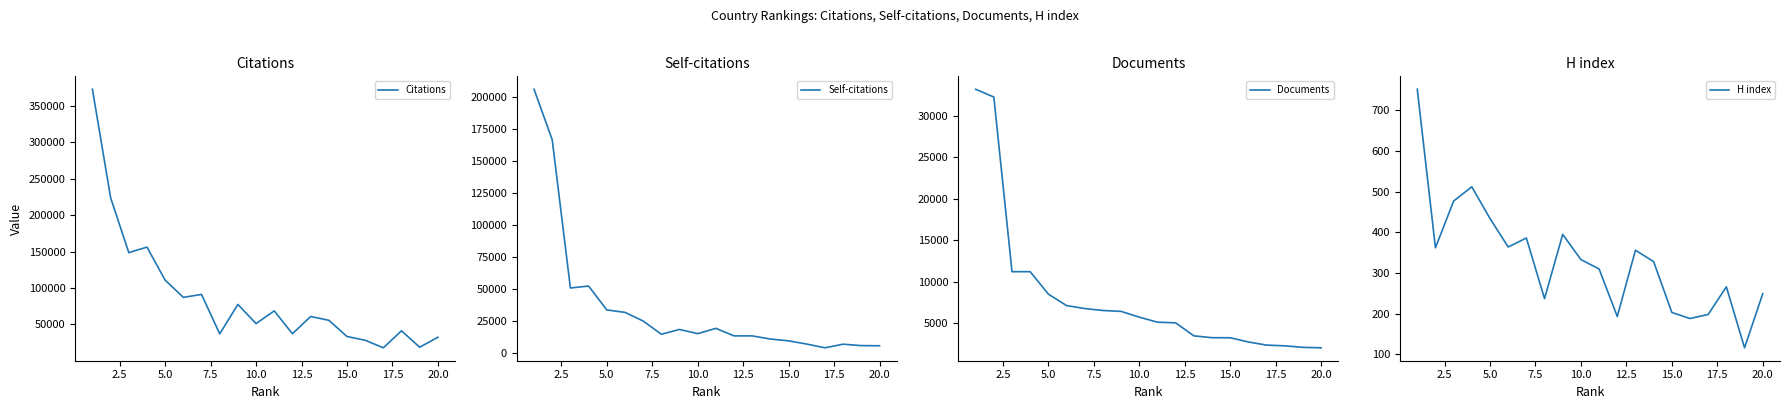

The value of Citations at 20.0 is 7868. True or false?

False